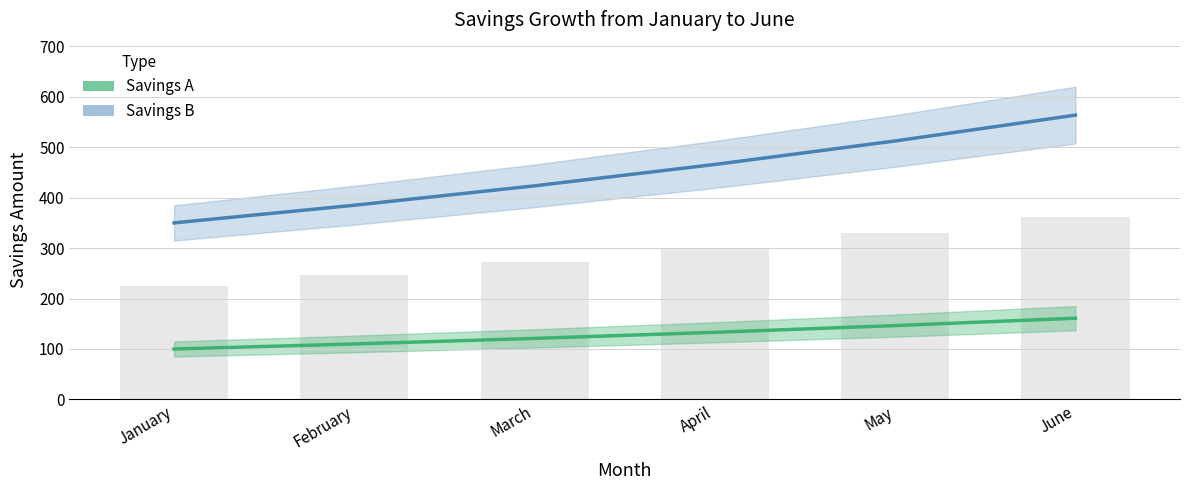

Which has a higher value, February or April?

April